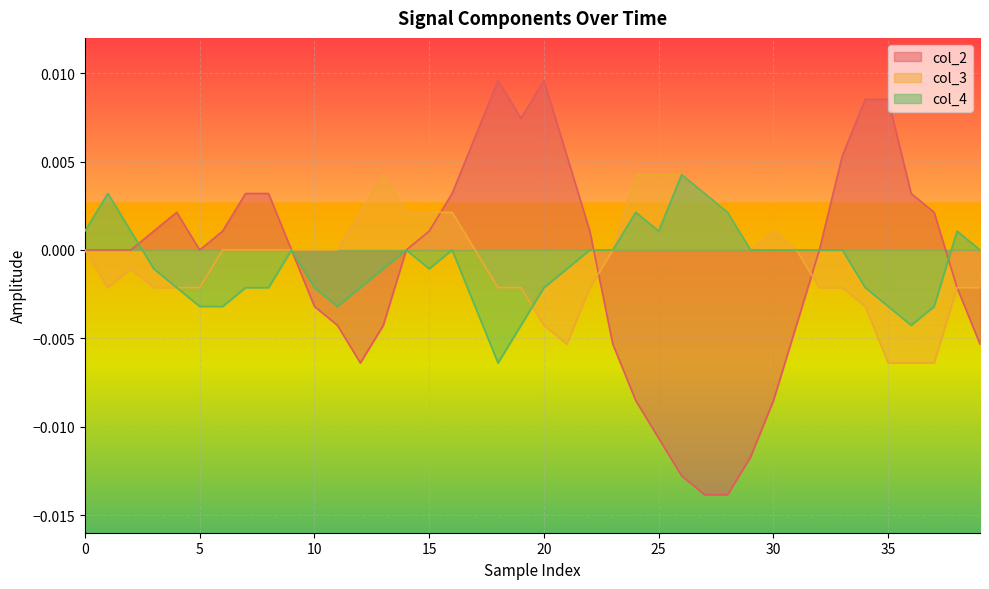

Which series has the largest range (max minus min)?

col_2